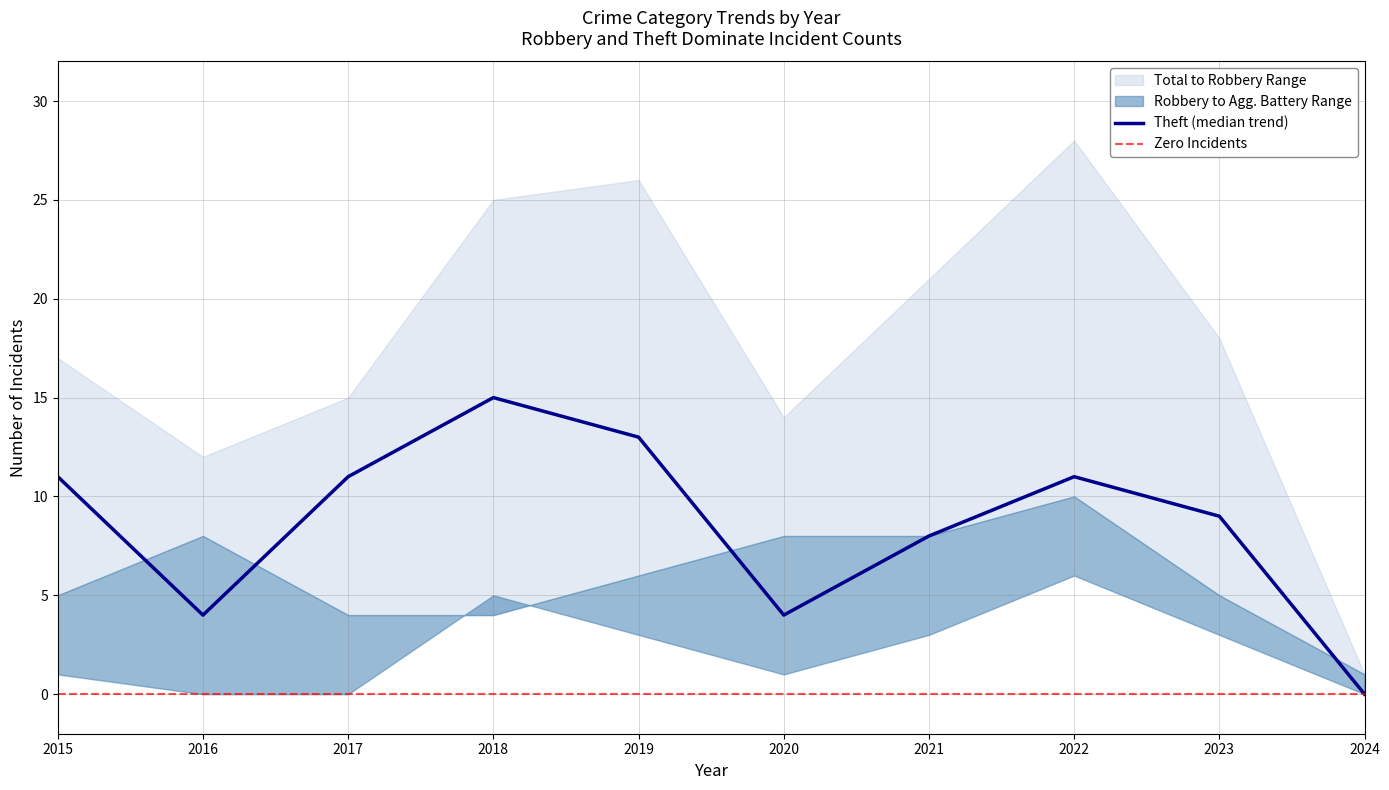

Is it true that Aggravated Assault equals -2 at 2016?

False